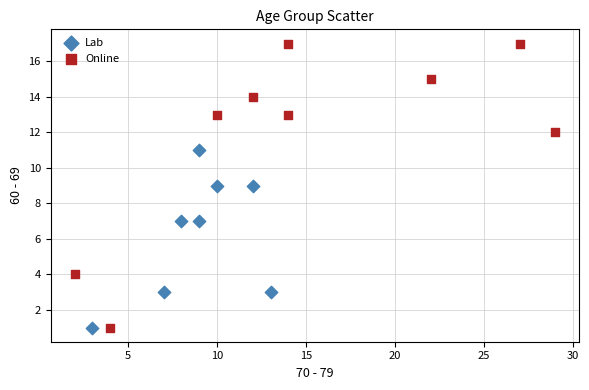

Which series reaches the maximum Y coordinate?

Online